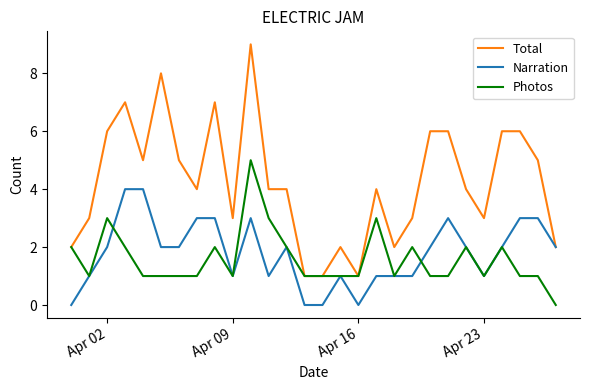

Which series has the widest spread of values?

Total